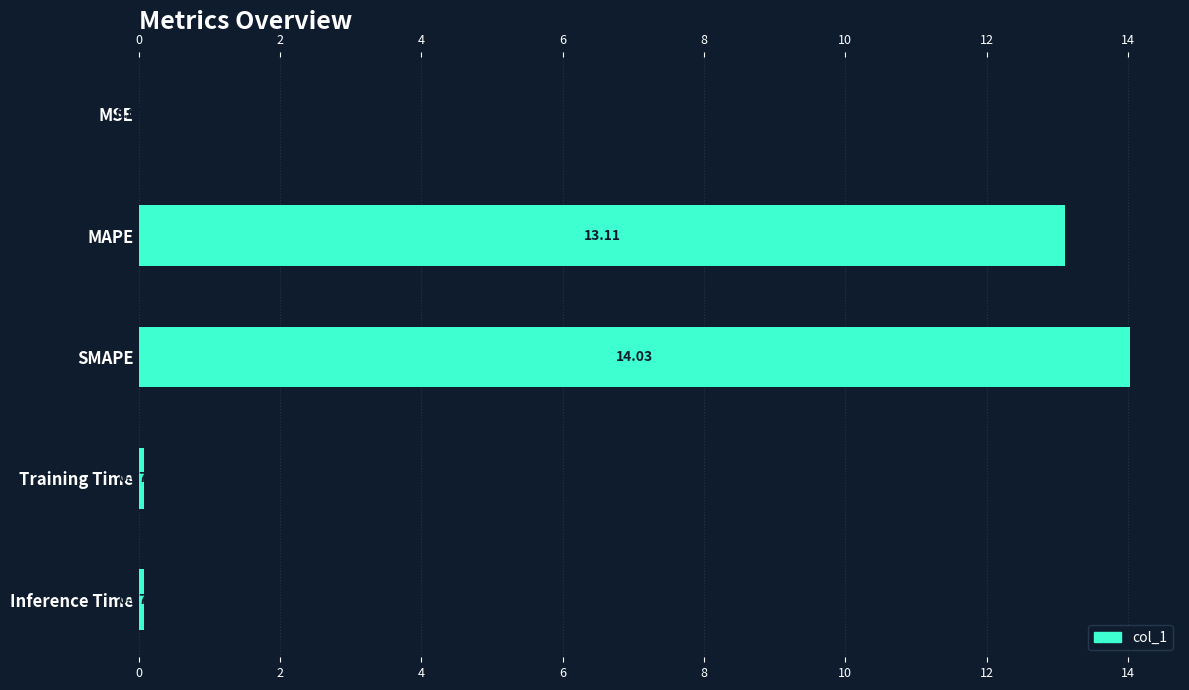

What is the sum of all values?

27.3